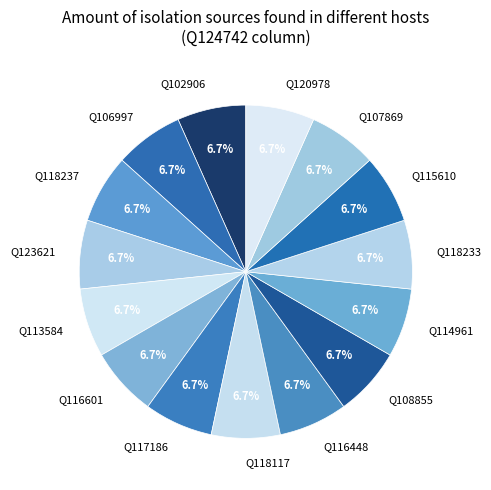

Is the sum of Q106997 and Q113584 greater than half?

No